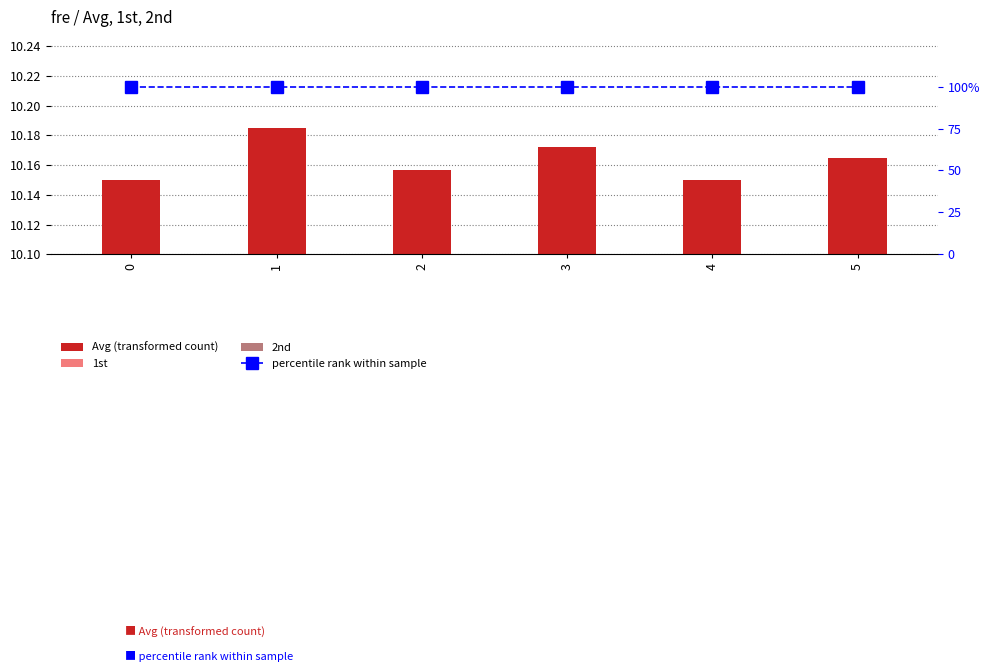

Which series changed the most between 0 and 4?

1st